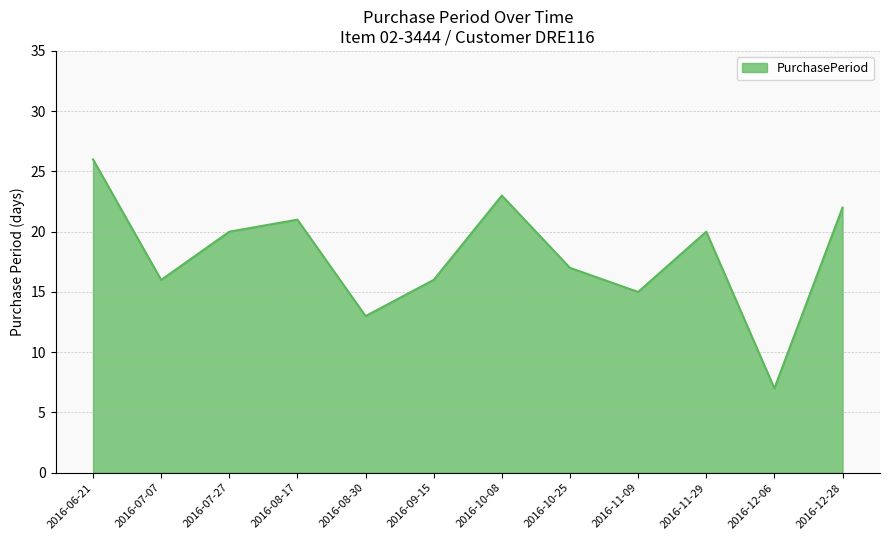

What is the approximate value at 2016-10-25, to the nearest 5?

15